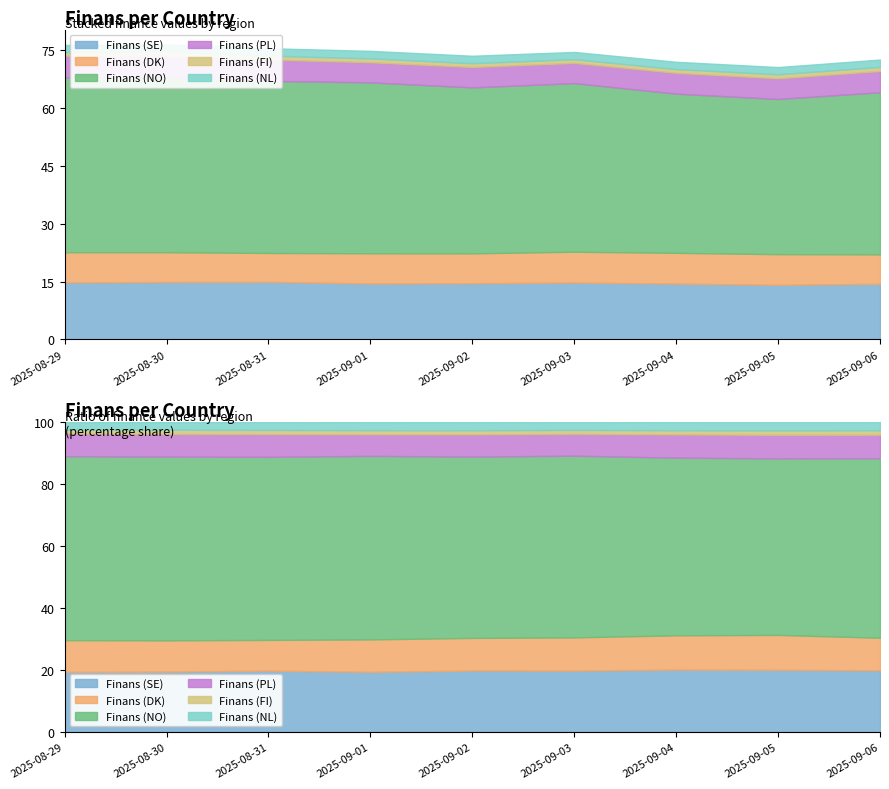

How many lines are shown in the chart?

6